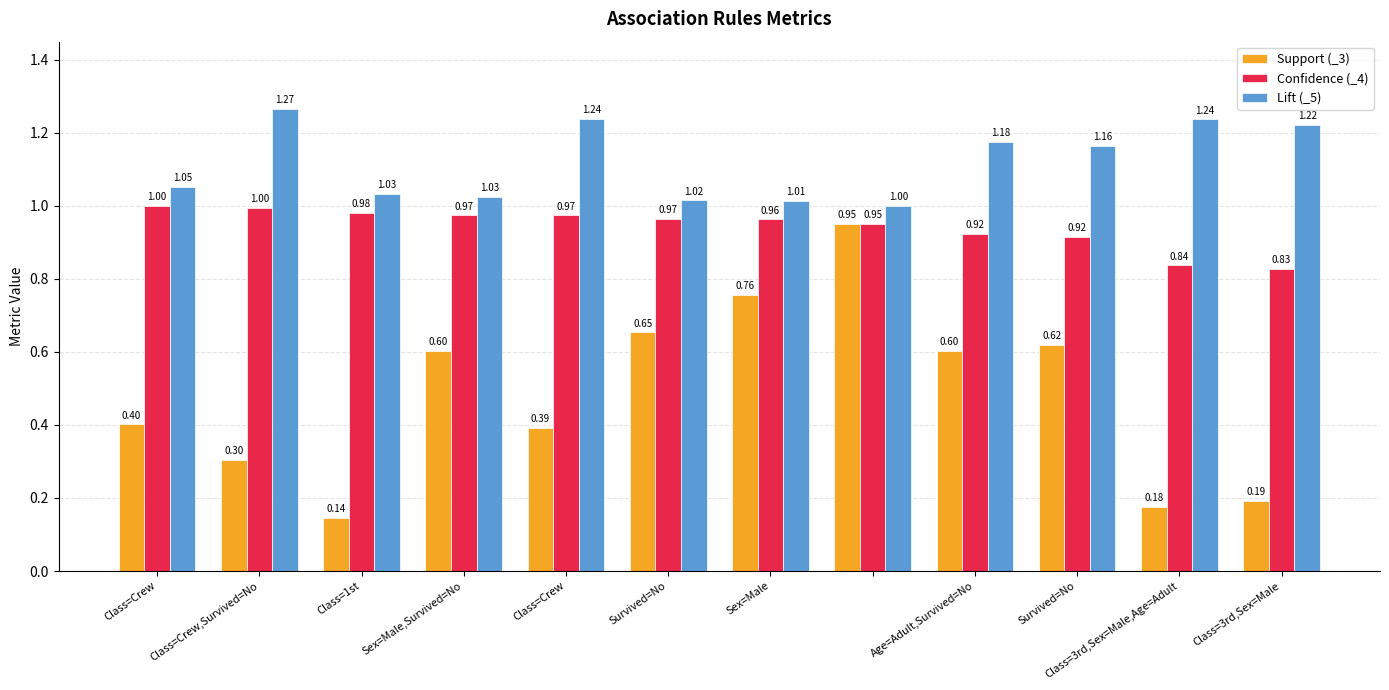

What are all the series names shown in the legend?

Support (_3), Confidence (_4), Lift (_5)